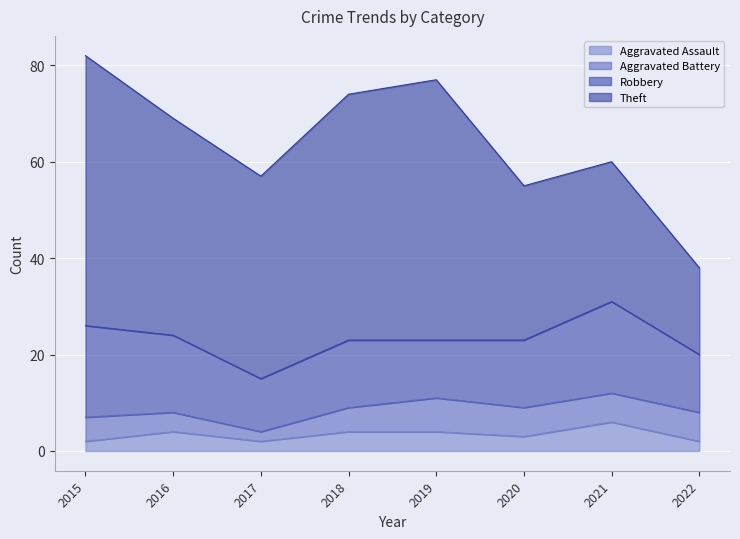

List the labels in order of Aggravated Assault value, largest first.

2021, 2016, 2018, 2019, 2020, 2015, 2017, 2022